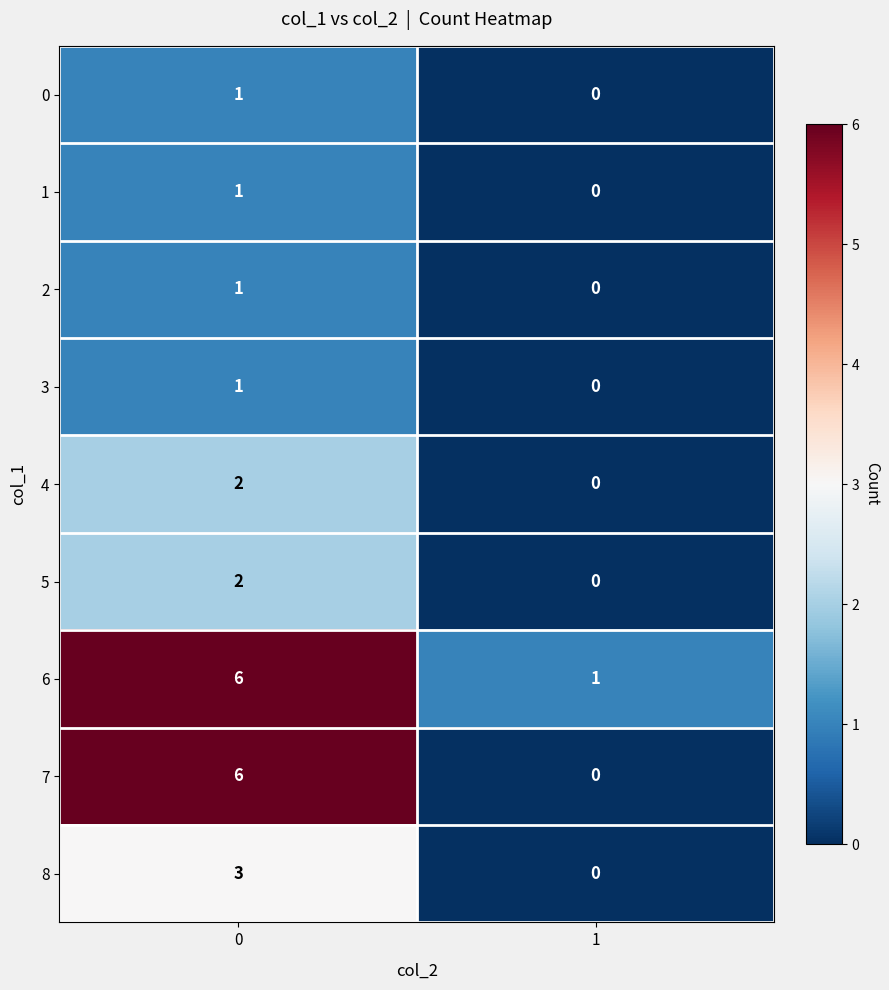

Which series has the largest range (max minus min)?

7